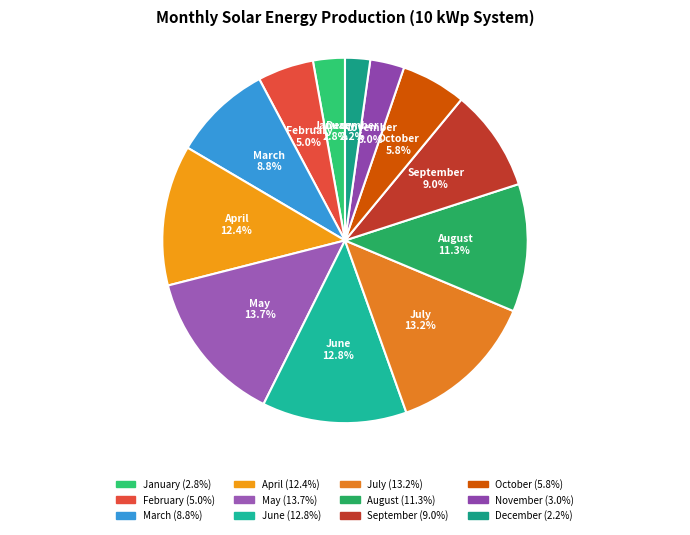

Which has a higher value, January or April?

April